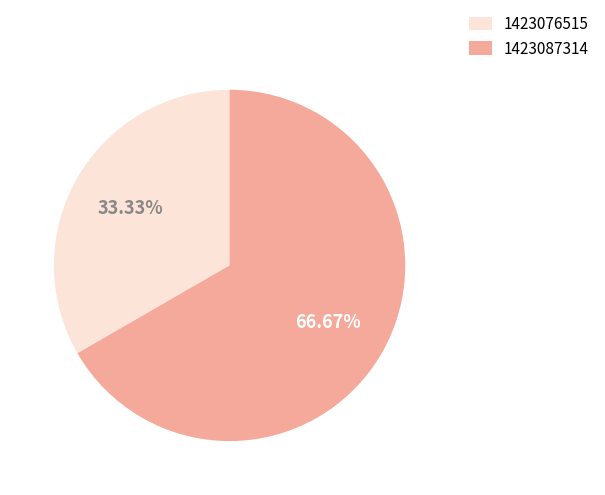

To the nearest percent, what percentage of the pie is 1423076515?

33%